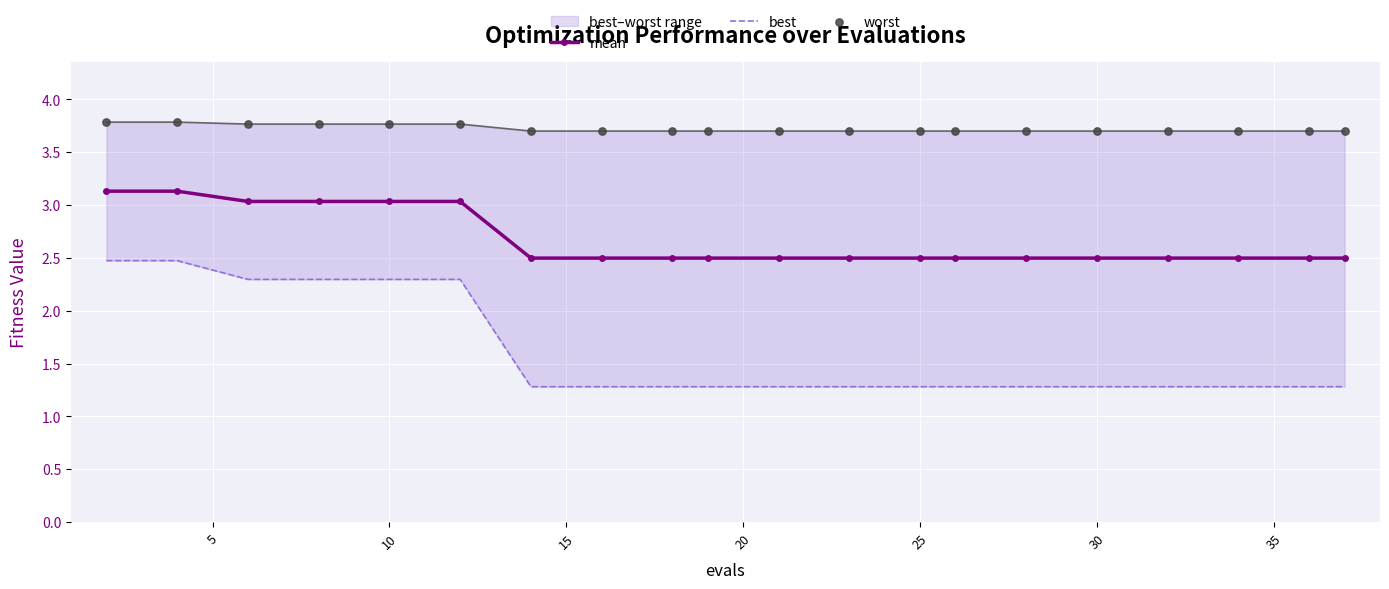

What is the lowest value of the mean series?

2.5